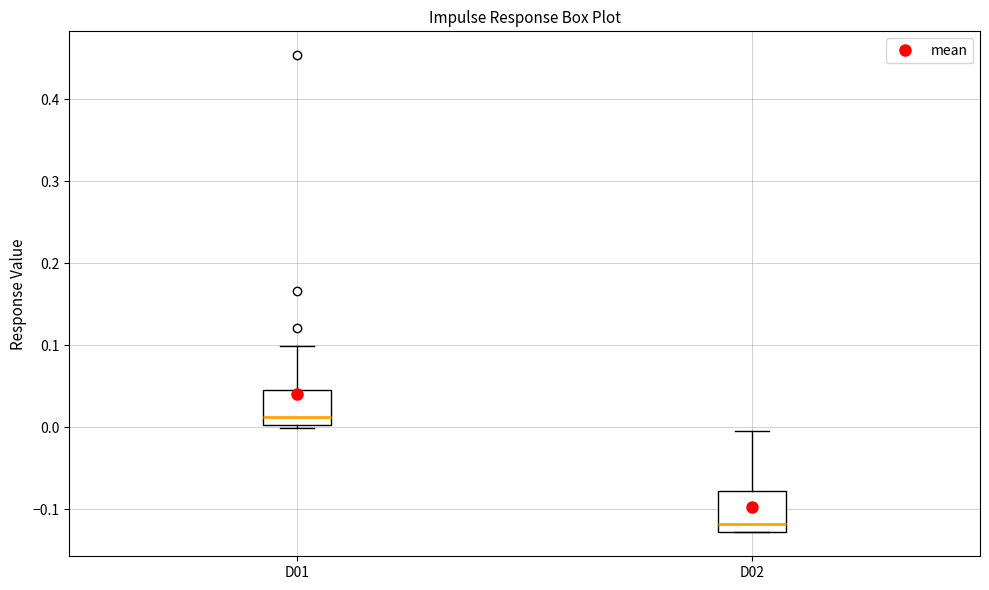

Which box has the lowest median line?

D02